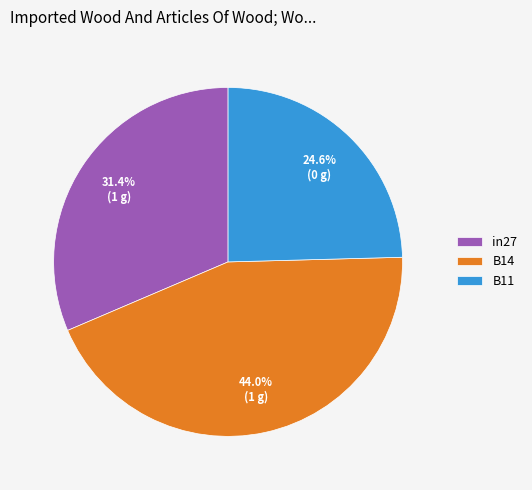

What is the total percentage of in27 and B14?

75.4%